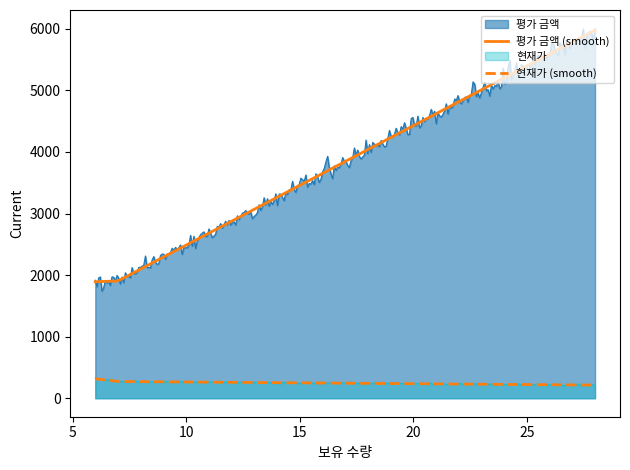

How many lines are shown in the chart?

4